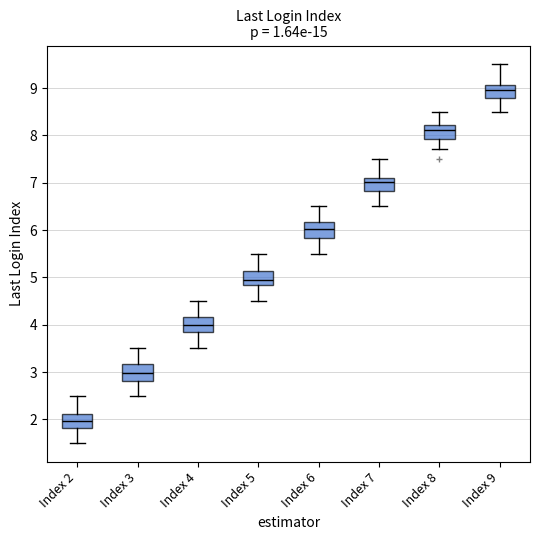

Where is the lower edge of the box for Index 4 on the y-axis? The values are not printed on the chart, so give them approximately, as read against the axis.

3.8